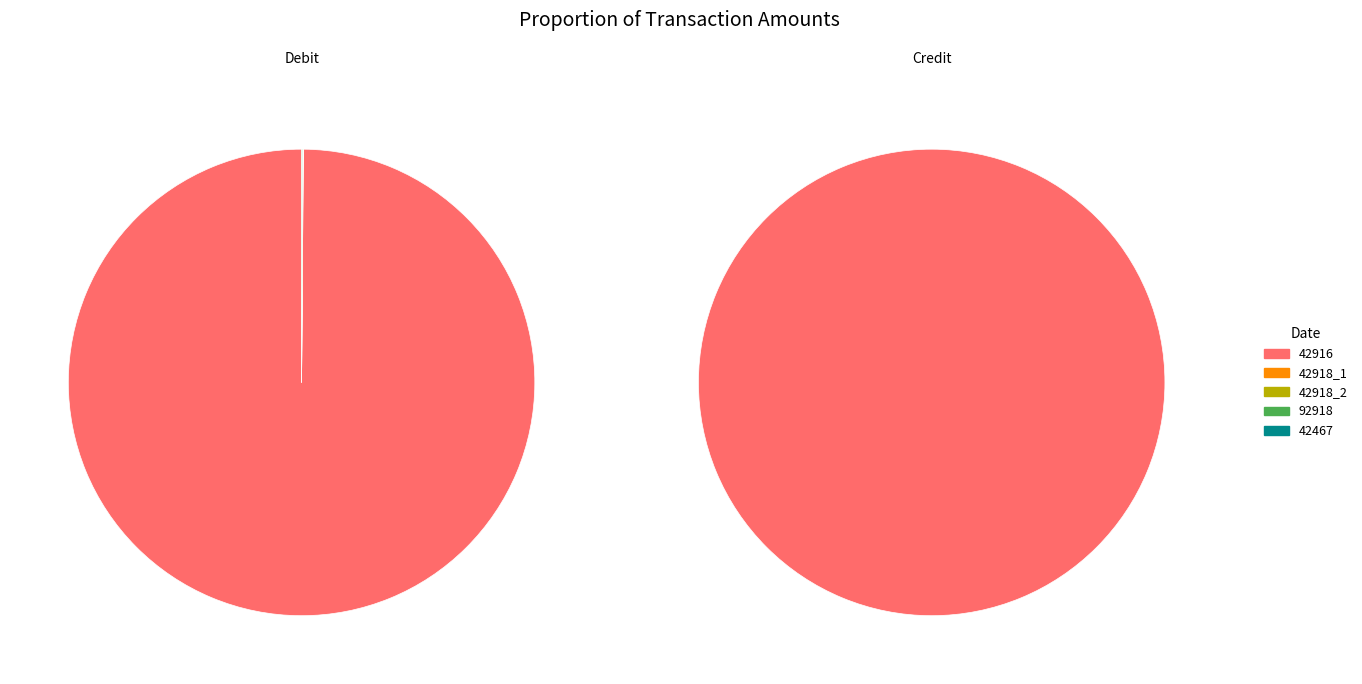

Which category has the biggest portion of the pie?

42916